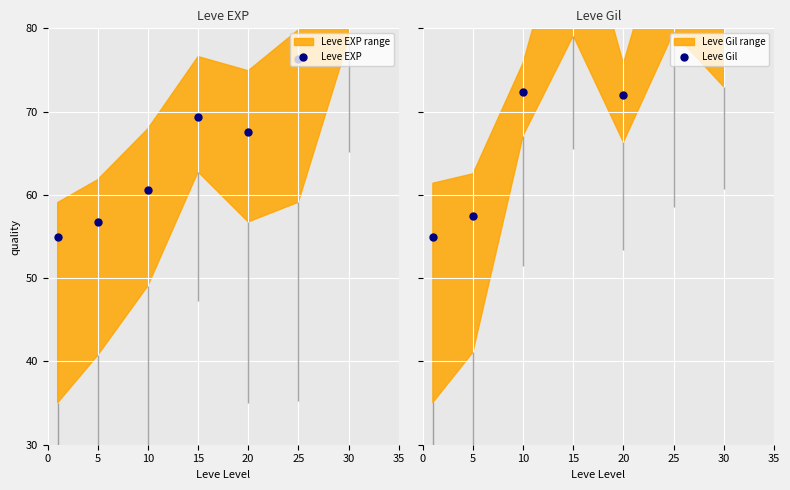

Which series reaches the minimum Y coordinate?

Leve EXP